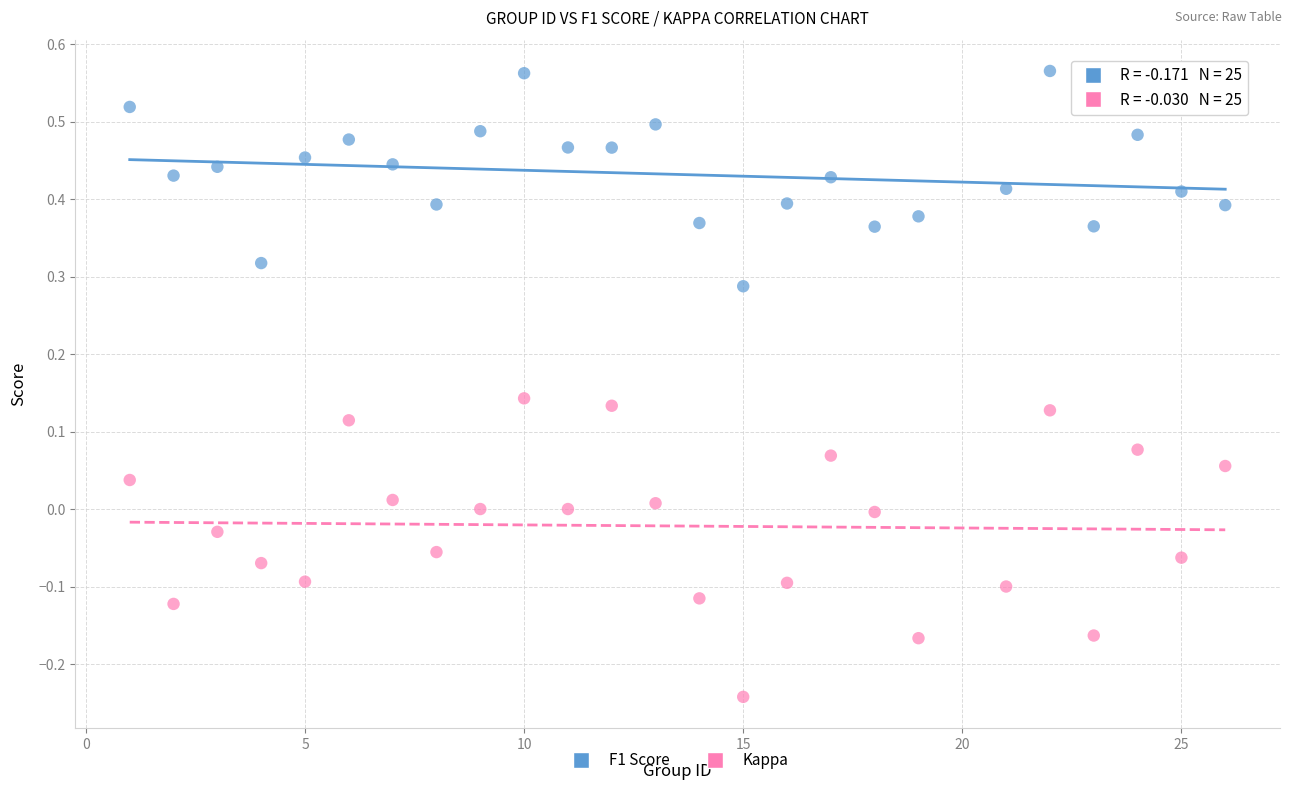

What is the X range (max minus min) for the scatter plot?

25.0